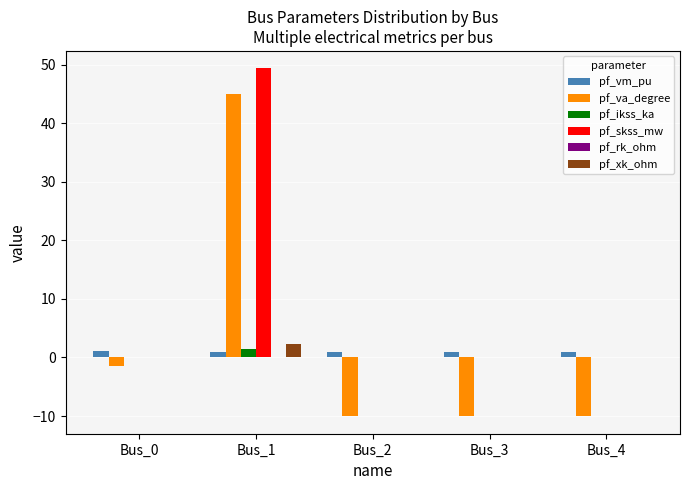

Count the number of categories in the chart.

5